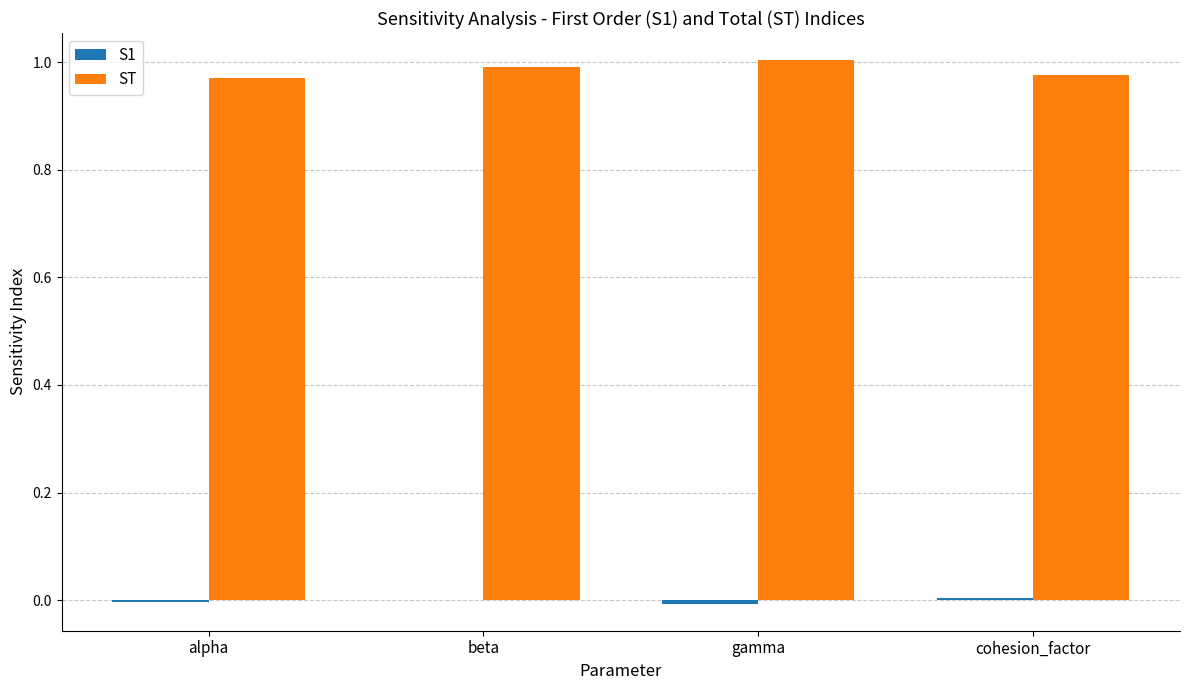

What is the sum of all ST values?

3.9